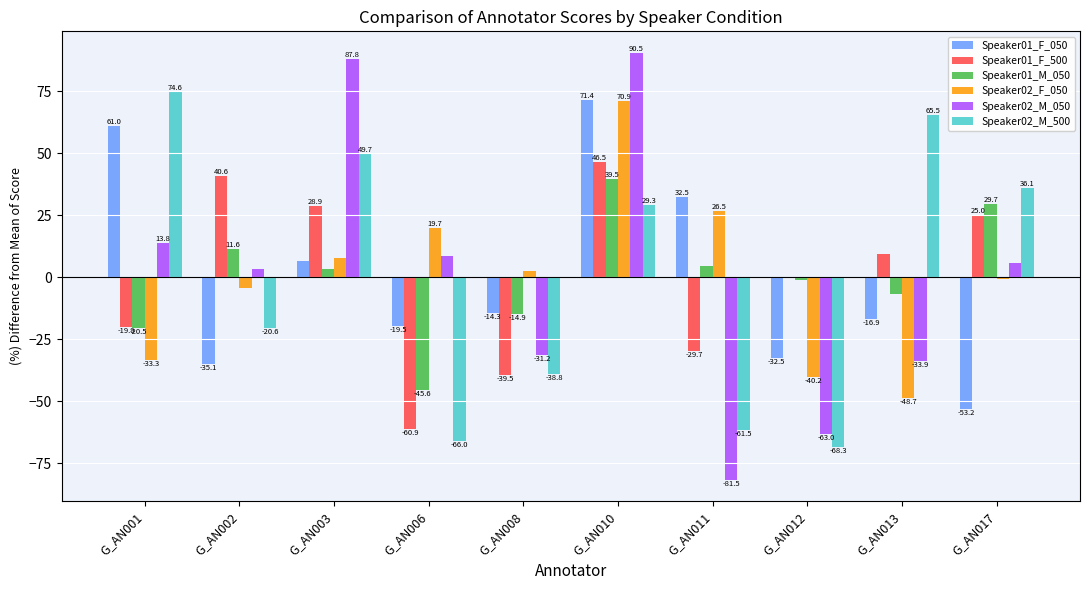

What is the spread (max minus min) of values at G_AN002?

75.7